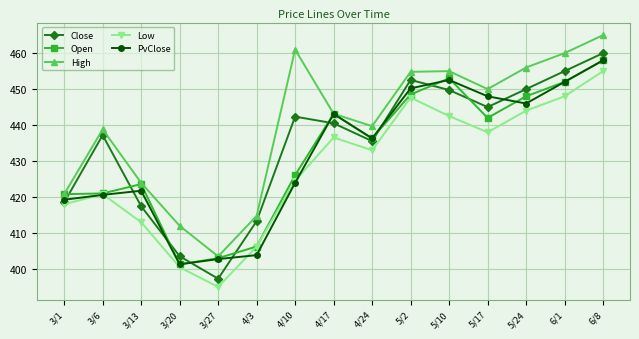

Which series has the widest spread of values?

Close